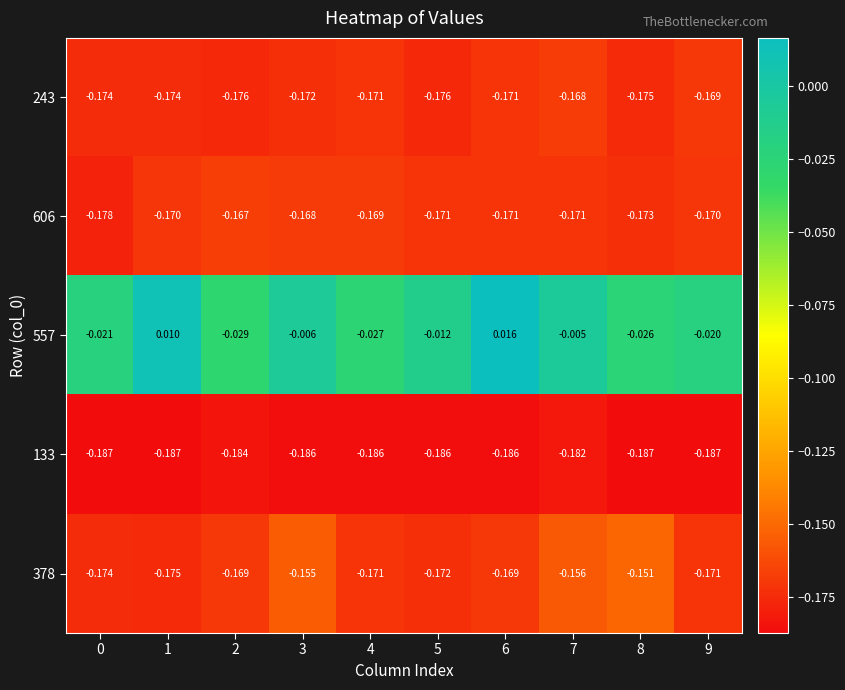

Is the value of 378 at 9 greater than the value of 606 at 4?

No